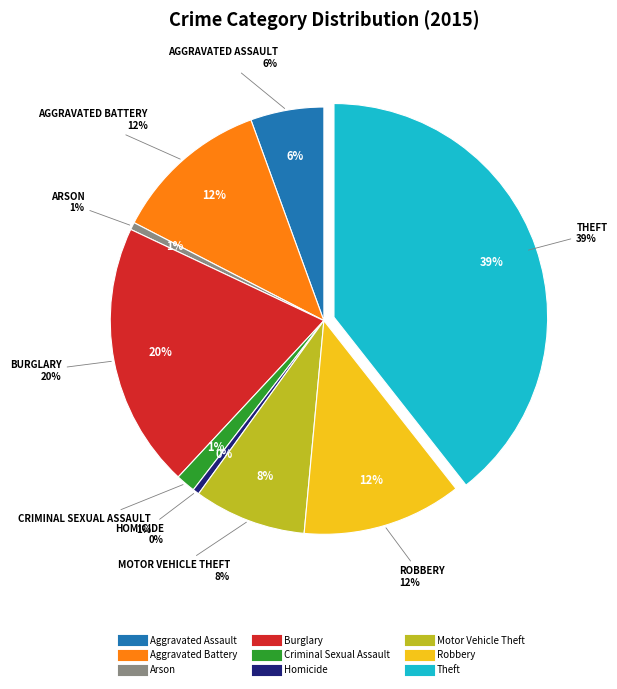

To the nearest percent, what portion does Motor Vehicle Theft represent?

8%